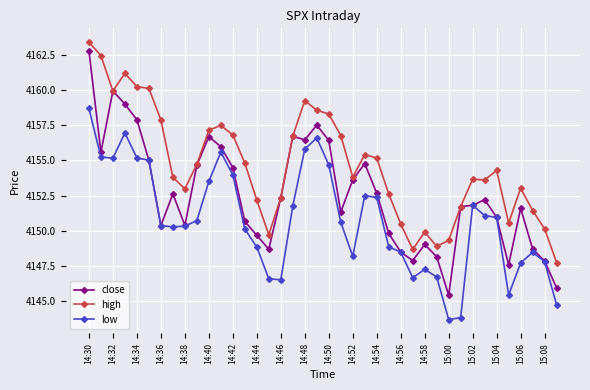

Rank the series by their average value, from lowest to highest.

low, close, high